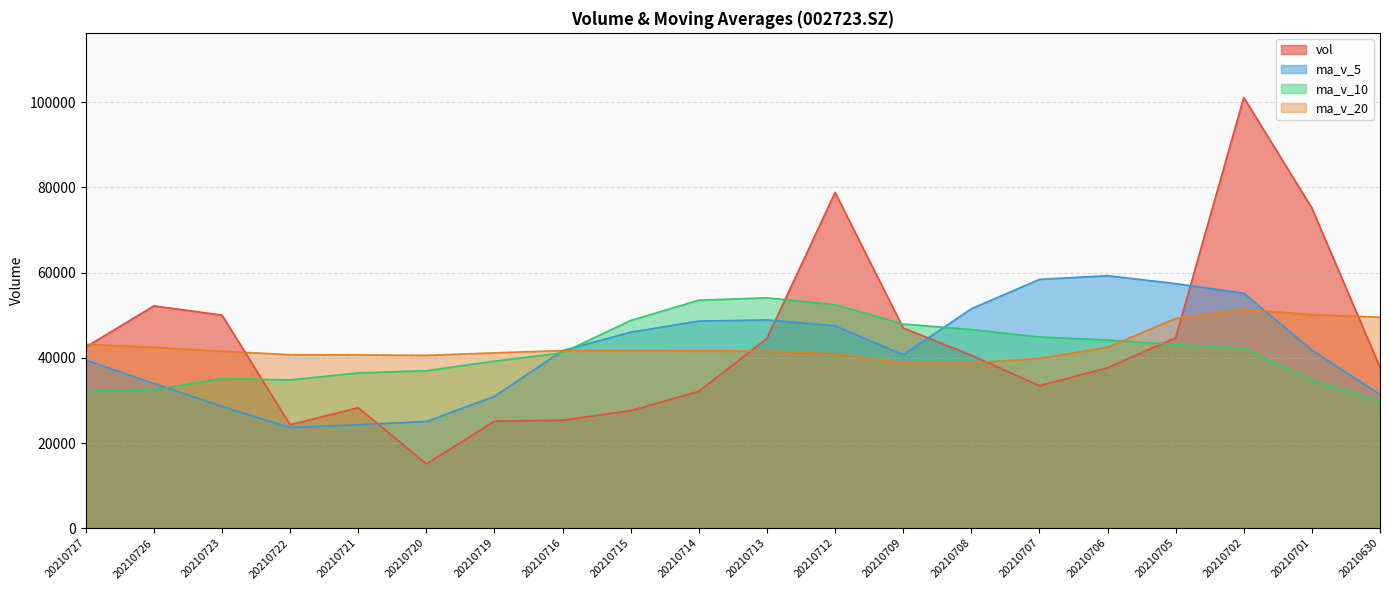

List the series in order of their peak value, highest first.

vol, ma_v_5, ma_v_10, ma_v_20